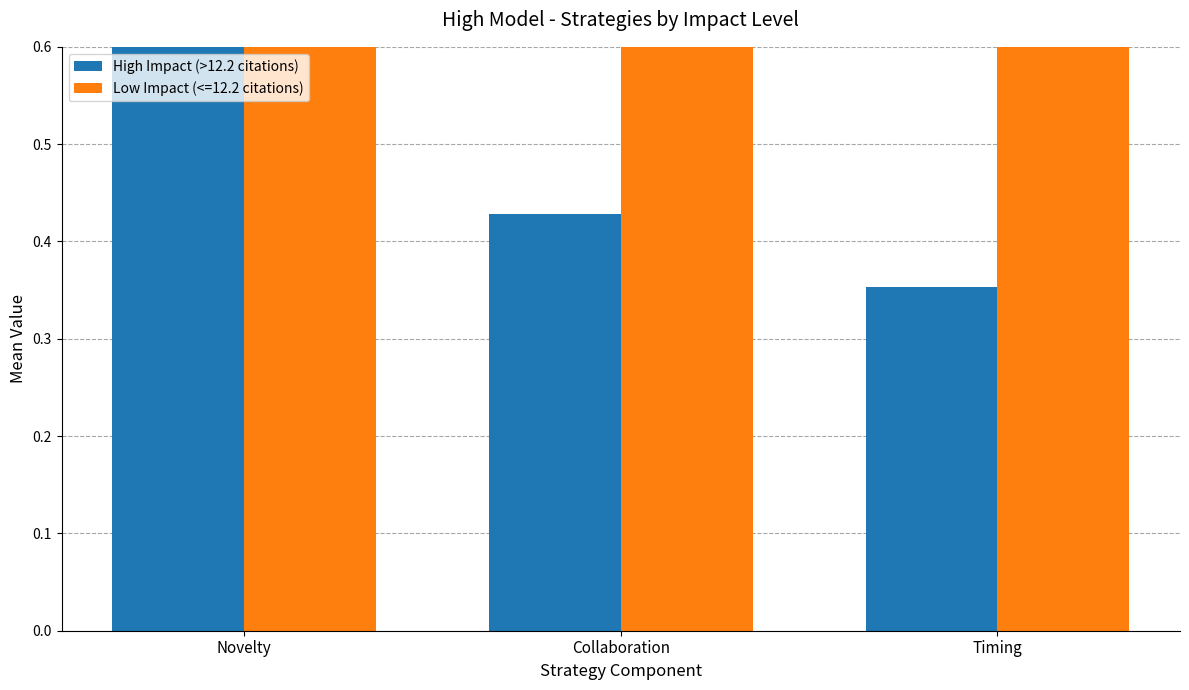

What is the change in value from Collaboration to Timing?

-0.1